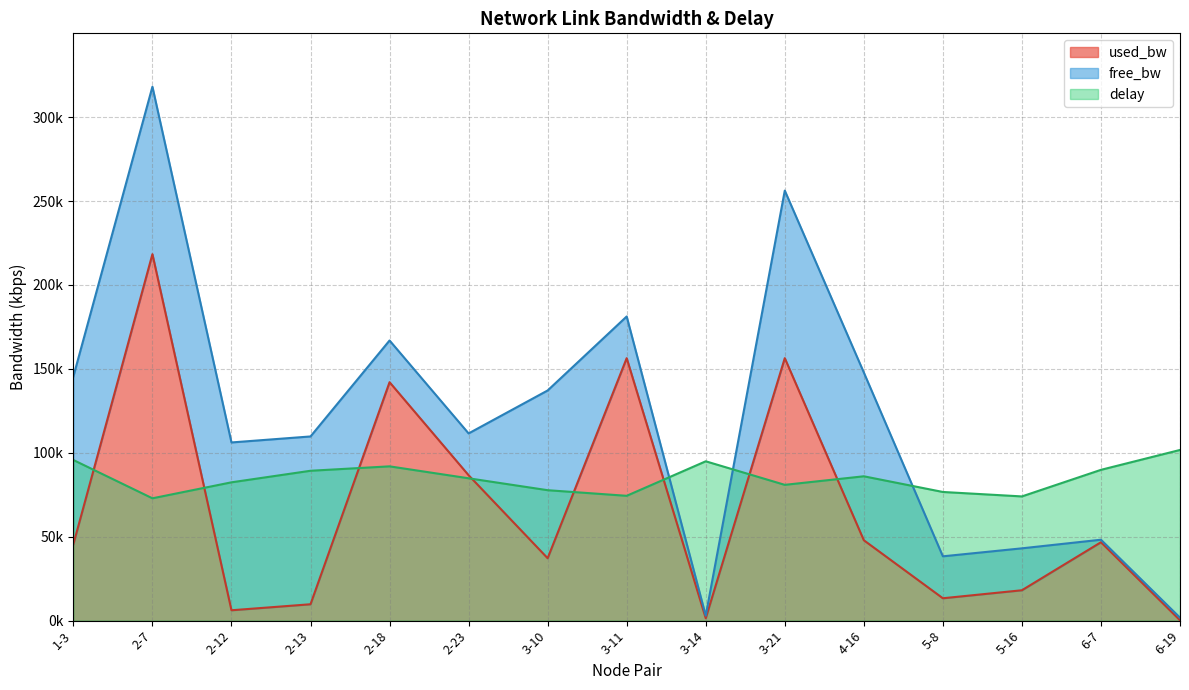

At how many categories does at least one series exceed 37081?

15